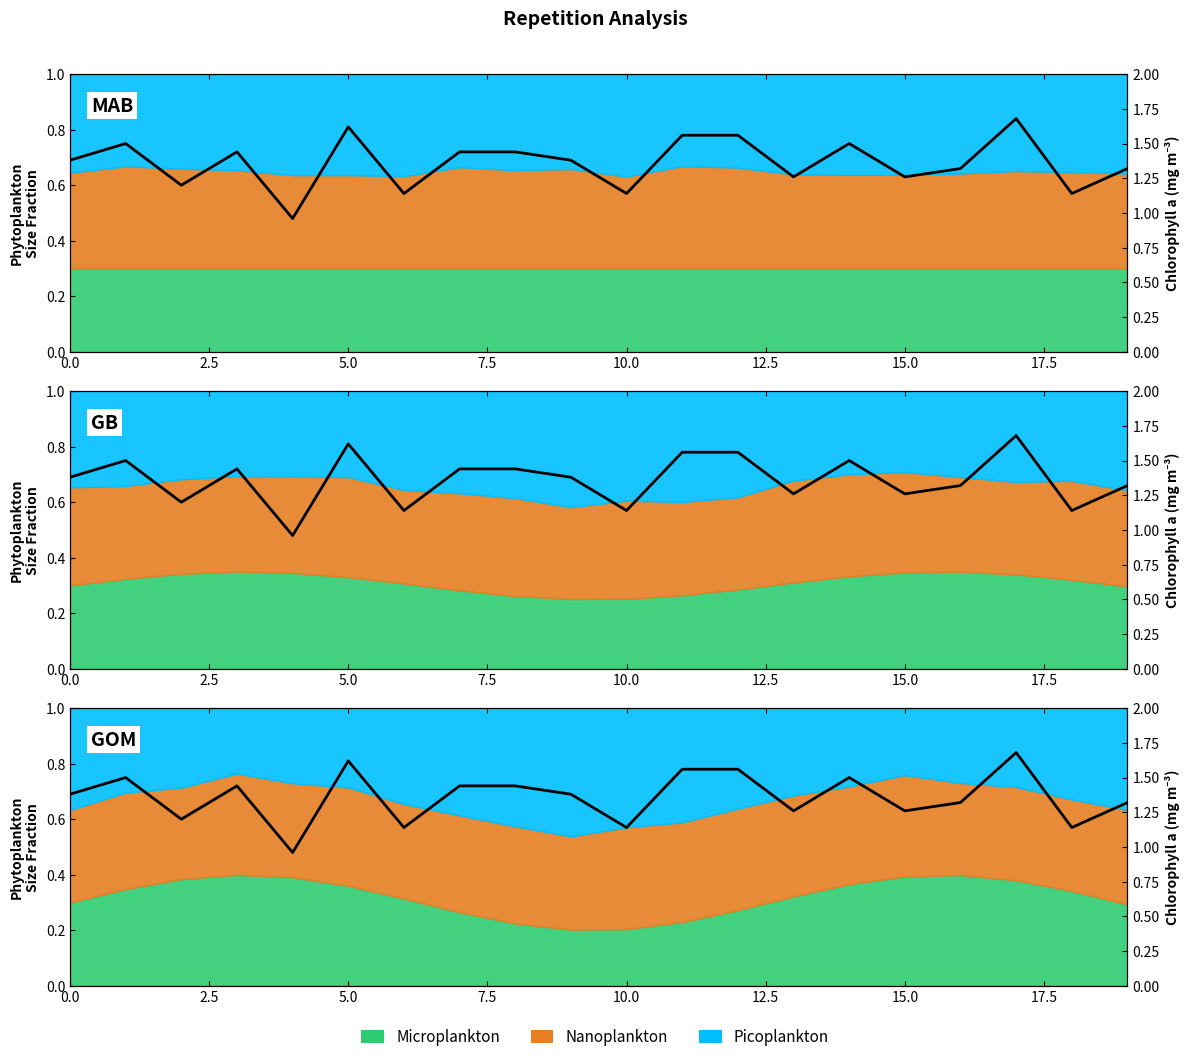

At which category does the chart reach its minimum across all series?

10.0